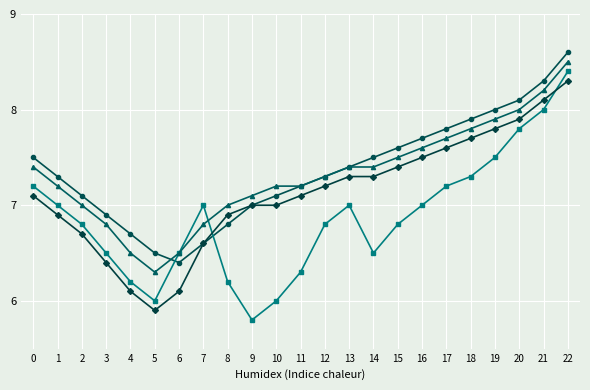

What is the difference between the highest and lowest values at 13?

0.4